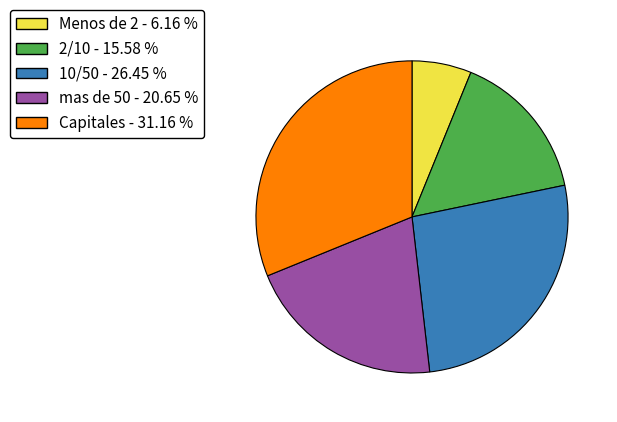

Is the sum of 10/50 and 2/10 greater than half?

No